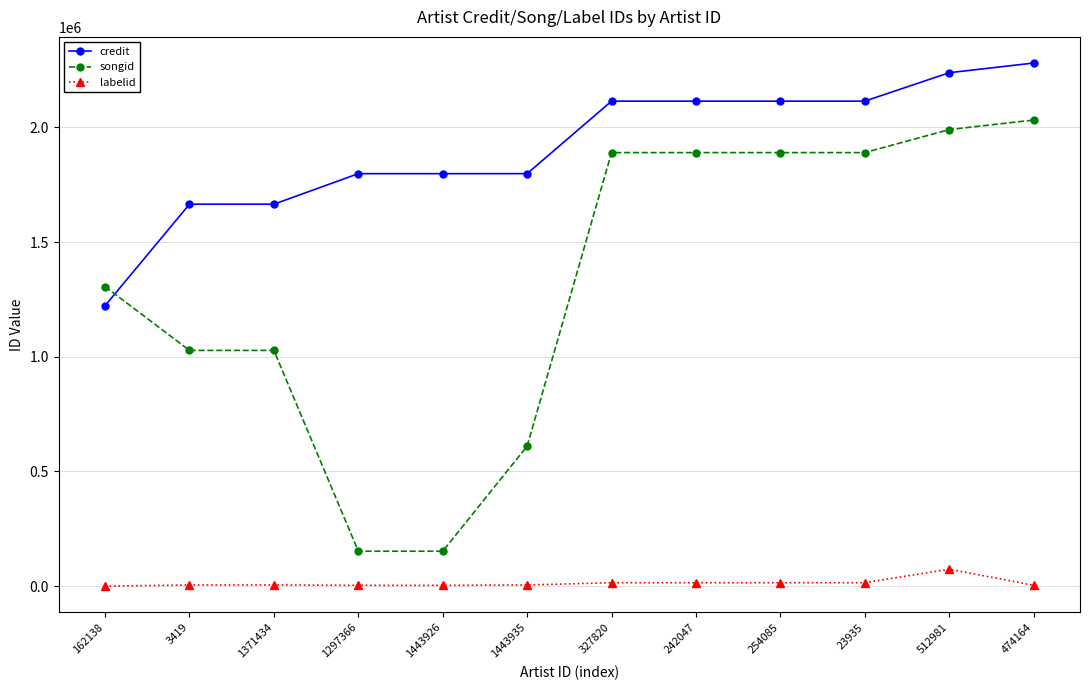

What is the average value of the songid series?

1321519